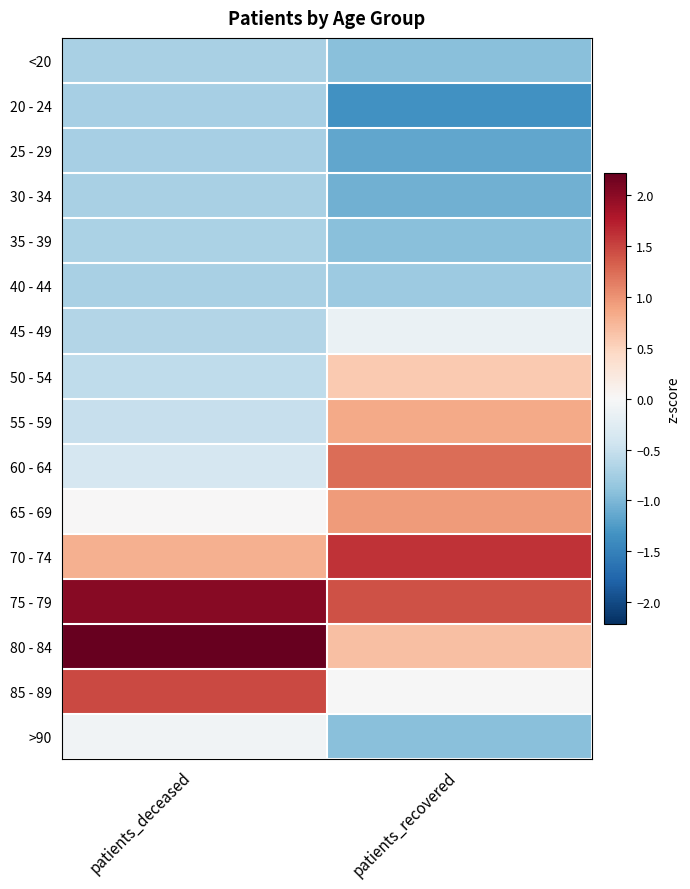

What is the maximum value shown in the chart?

2.2